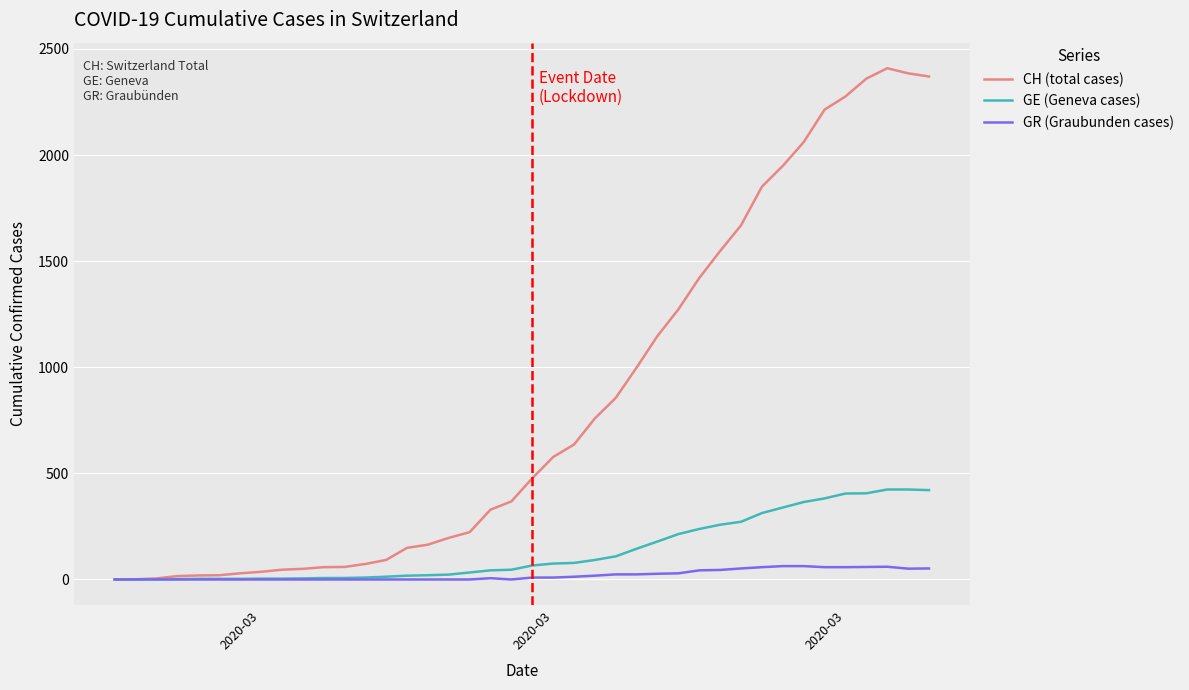

Which series has the widest spread of values?

CH (total cases)